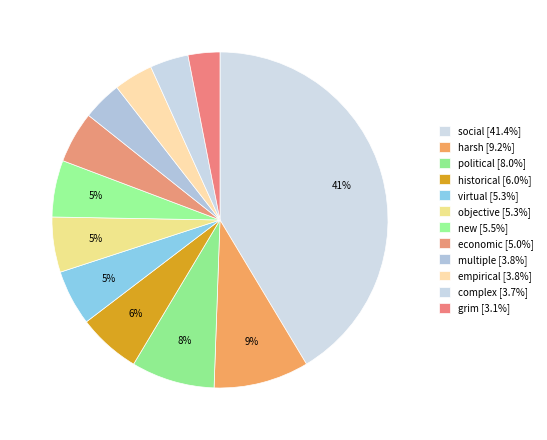

How many segments does this pie chart have?

12